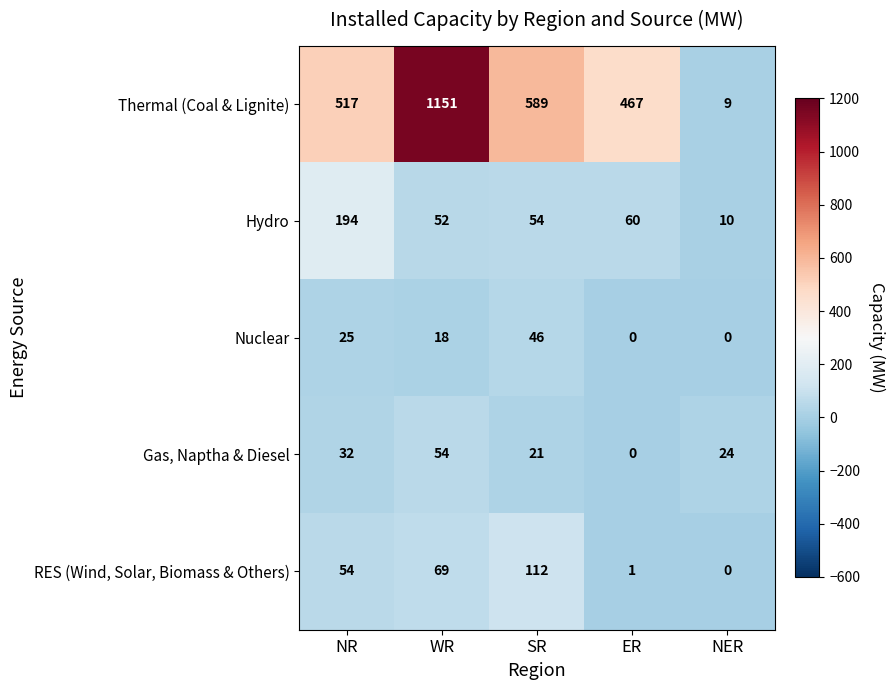

The RES (Wind, Solar, Biomass & Others) series shows 37 at NR. True or false?

False